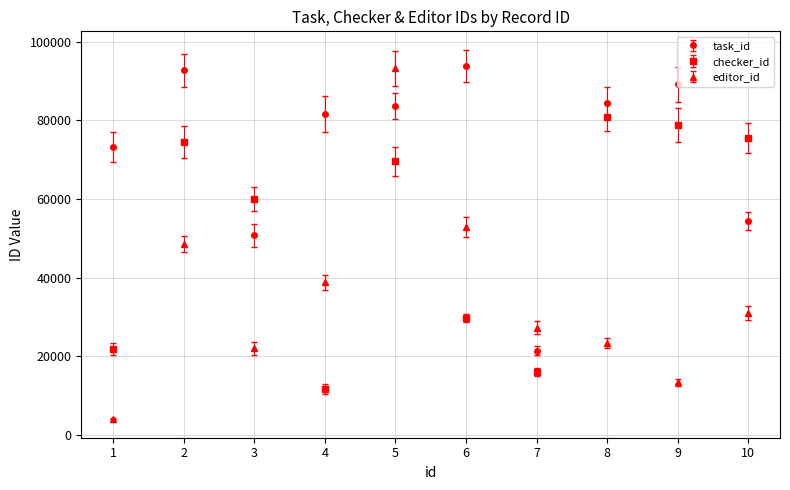

Is the value of task_id at 4 greater than the value of checker_id at 3?

Yes